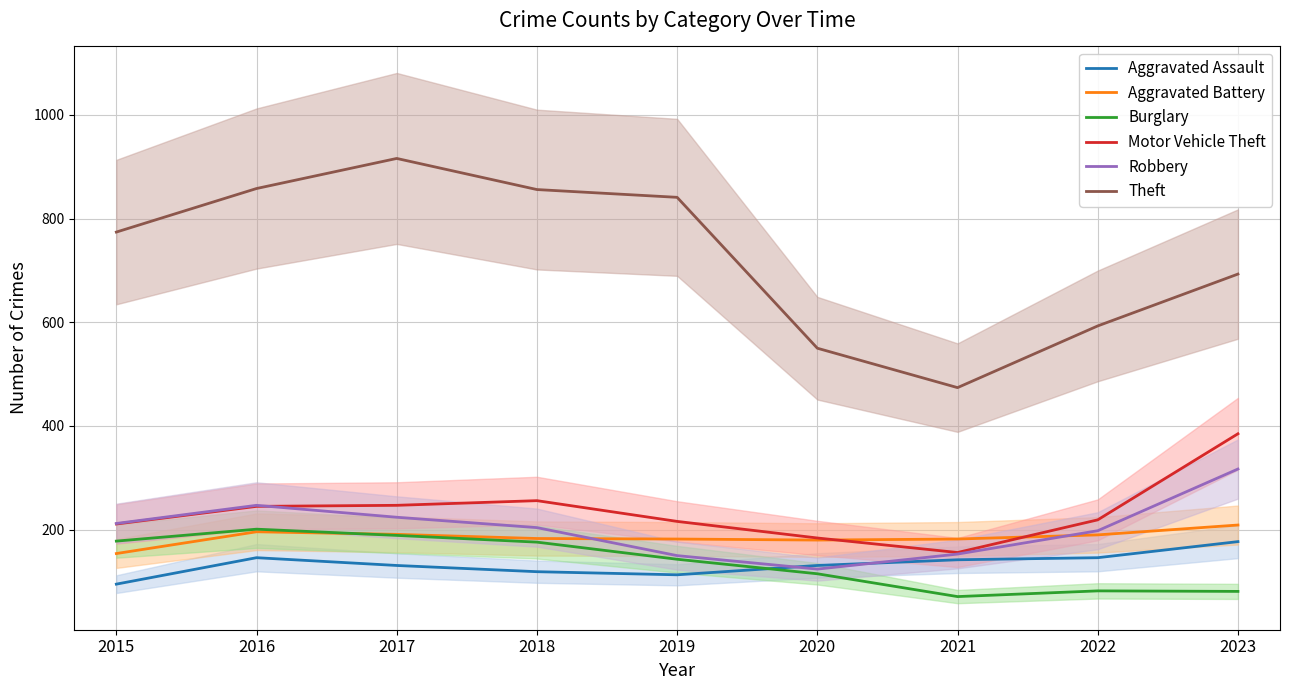

What is the maximum value shown in the chart?

916